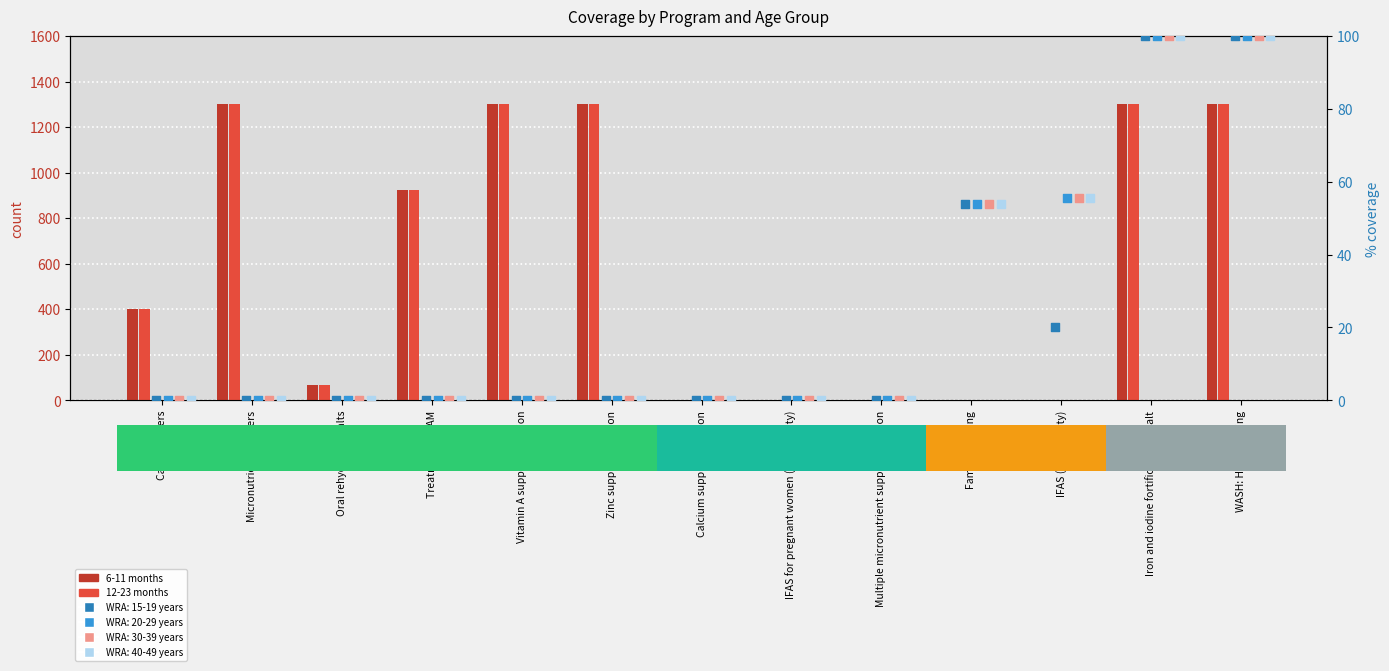

At how many categories does at least one series exceed 766?

6